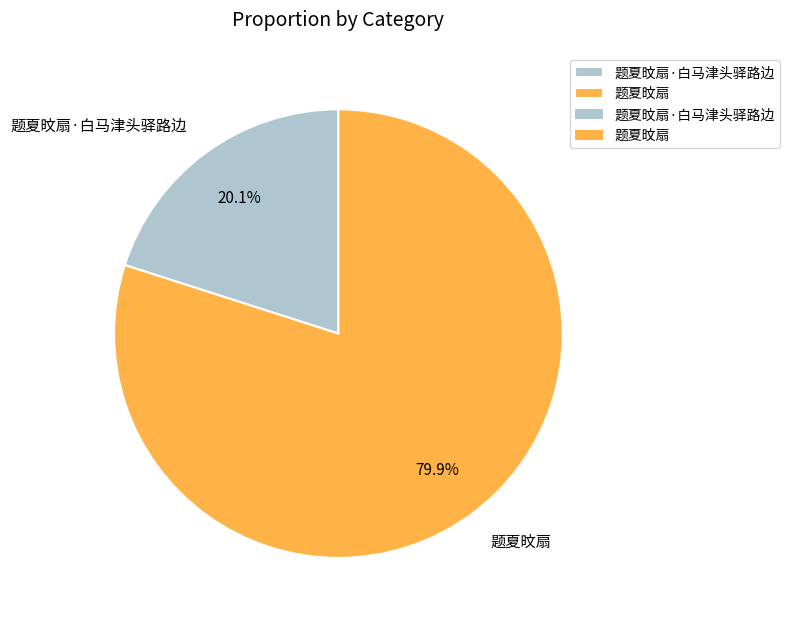

What is the total percentage of 题夏旼扇·白马津头驿路边 and 题夏旼扇?

100.0%